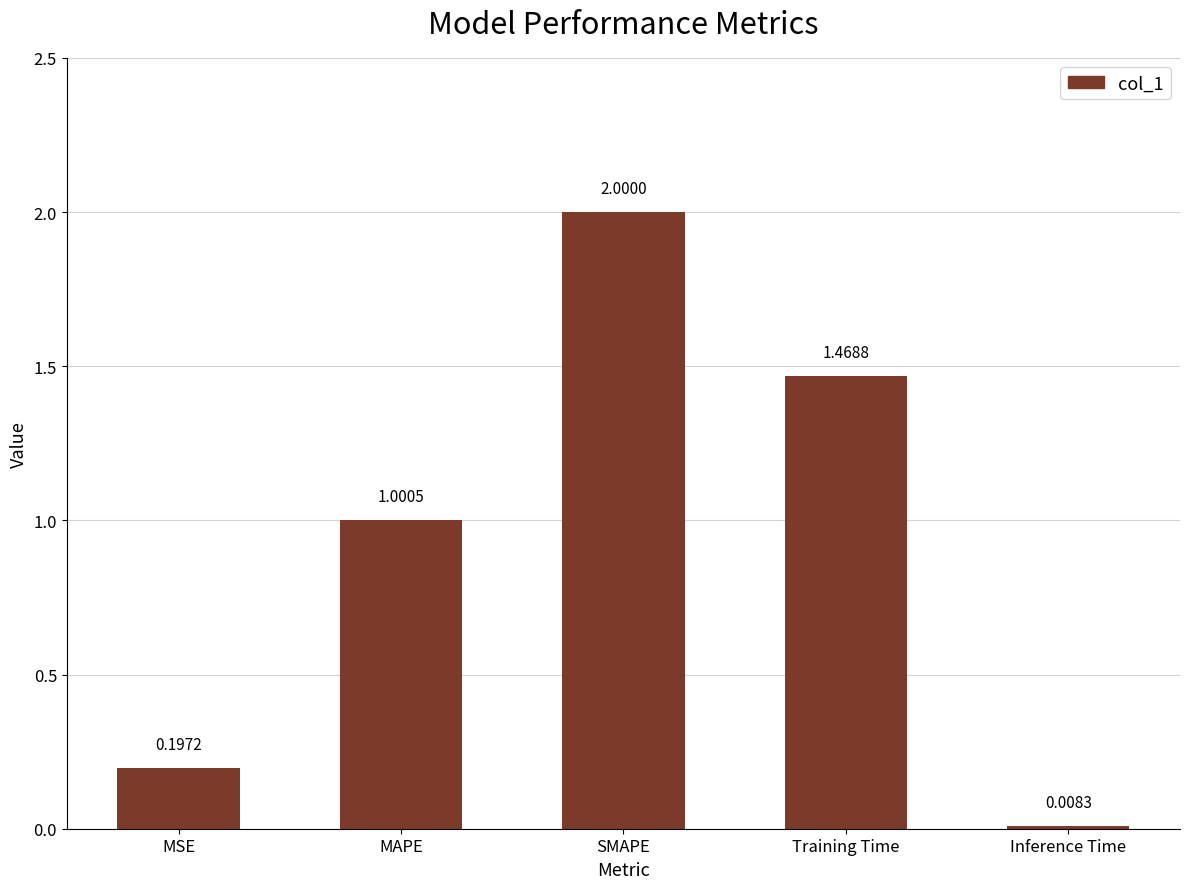

What is the label of the 3rd bar from the left?

SMAPE